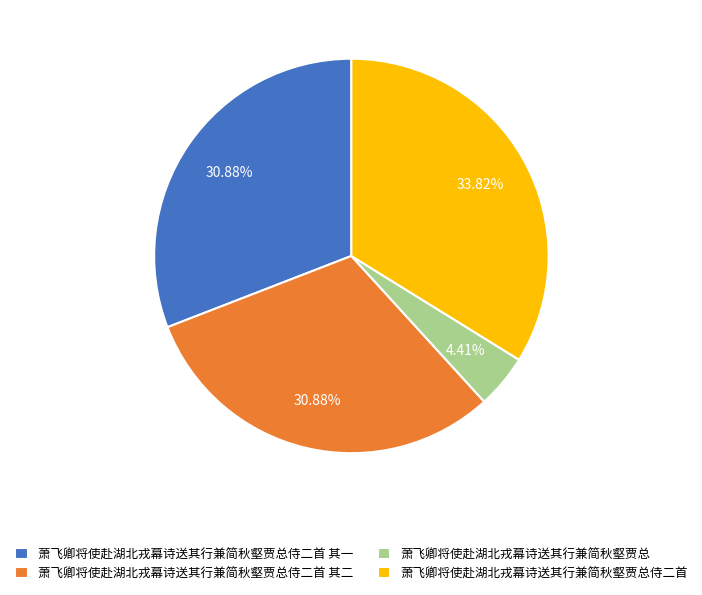

To the nearest percent, what is the difference between the largest and smallest slice percentages?

29%